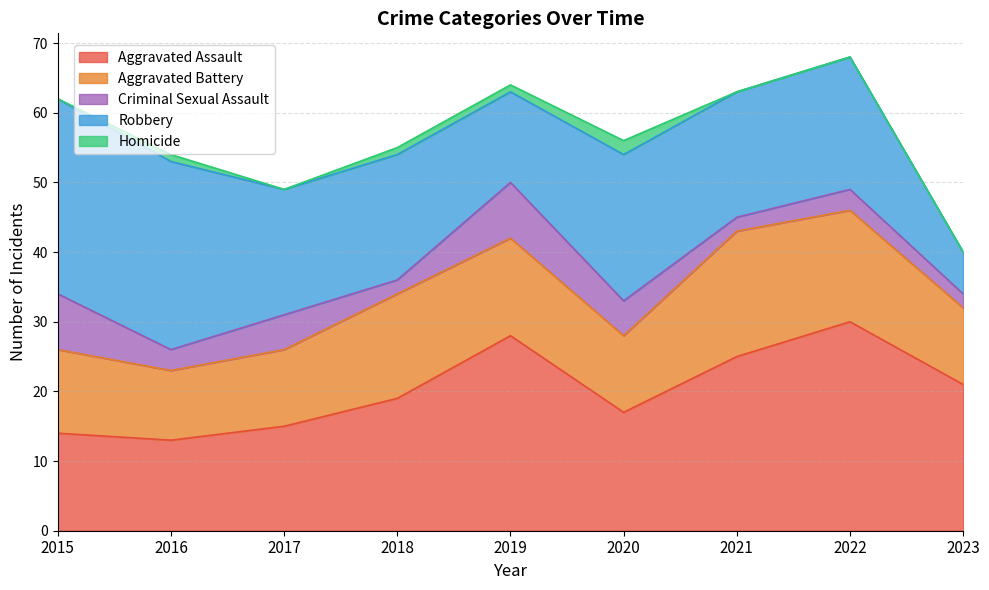

In Homicide, how many points are lower than both neighbors (excluding endpoints)?

1